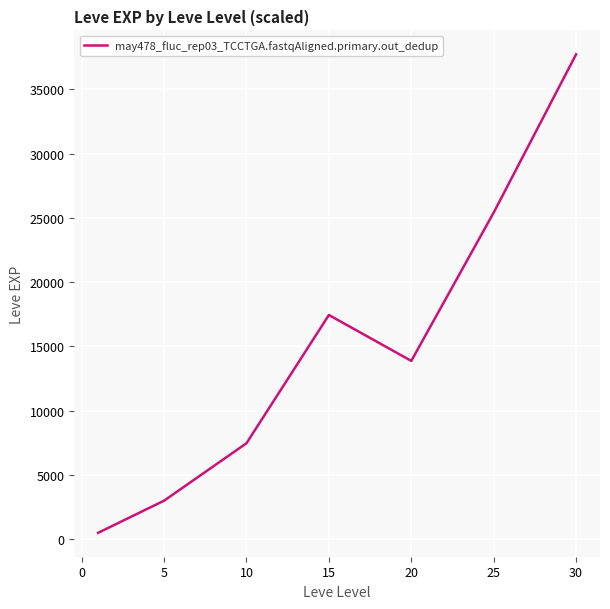

What is the difference between the second highest and minimum values?

24899.8